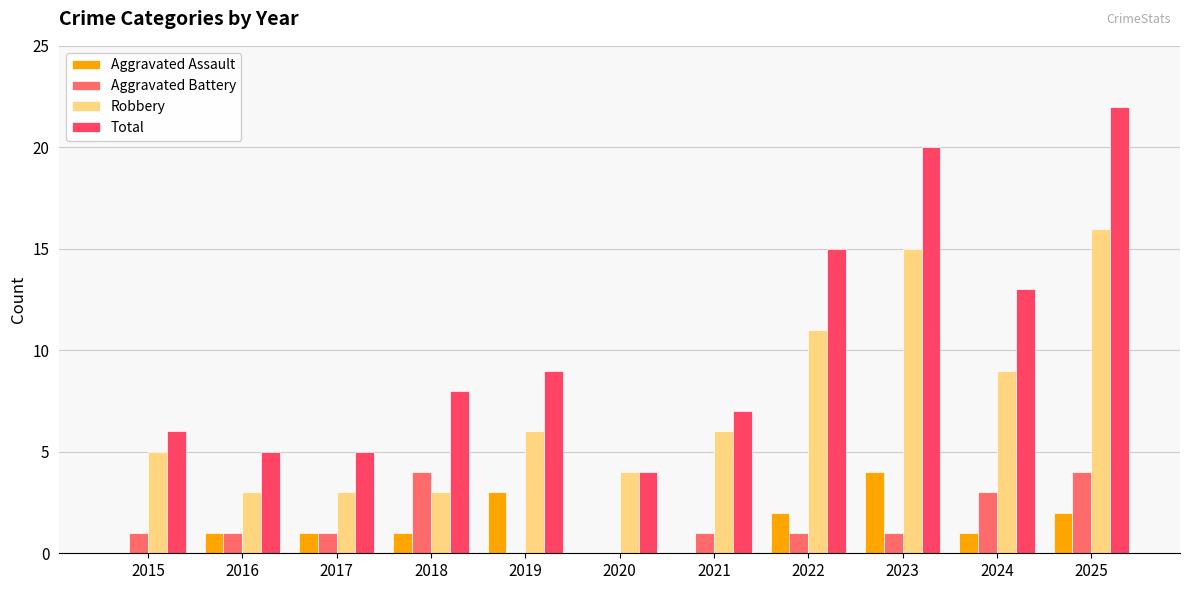

The value of Aggravated Battery at 2024 is 3. True or false?

True